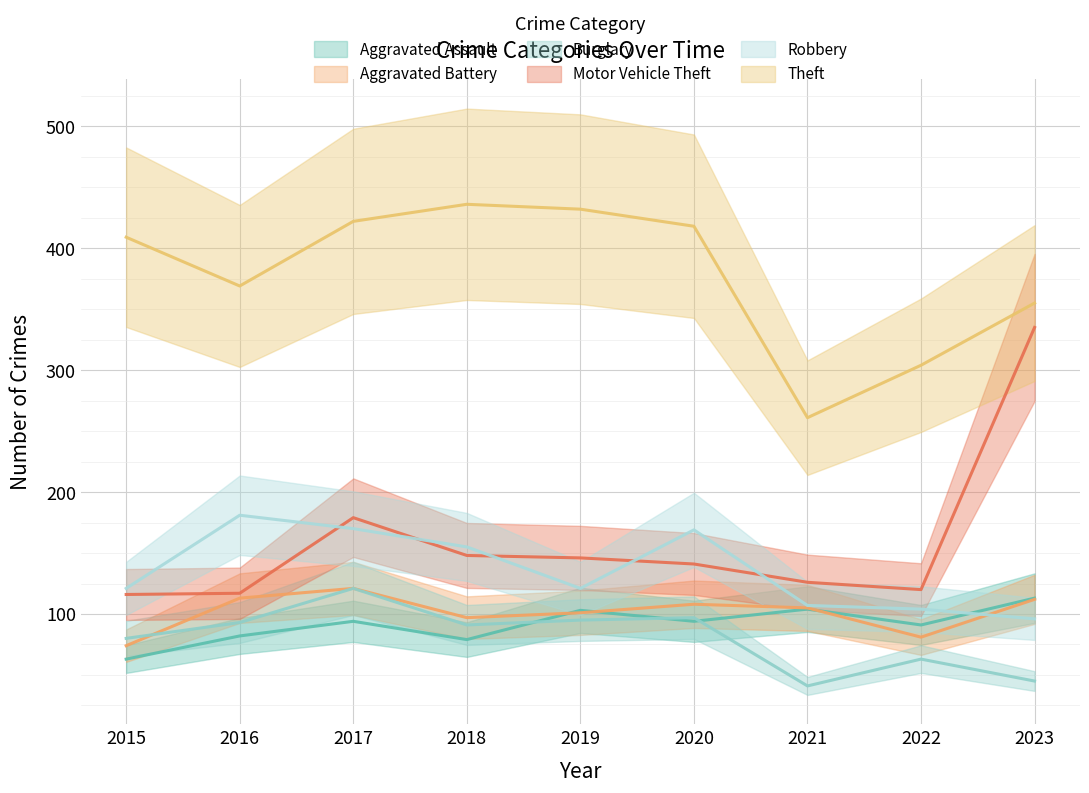

Is it true that Motor Vehicle Theft equals 117 at 2016?

True